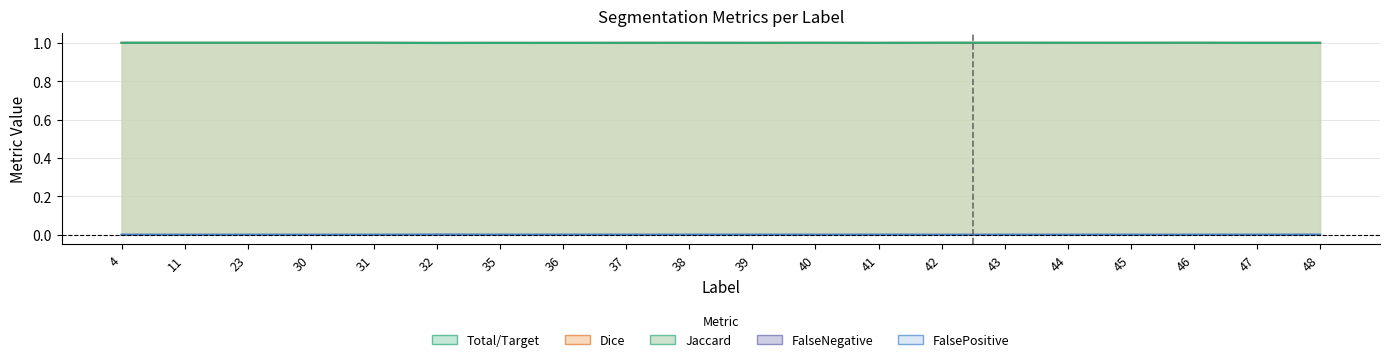

Reading left to right, extract all data points from this chart.

Jaccard: 1.0	1.0	1.0	1.0	1.0	1.0	1.0	1.0	1.0	1.0	1.0	1.0	1.0	1.0	1.0	1.0	1.0	1.0	1.0	1.0
Dice: 1.0	1.0	1.0	1.0	1.0	1.0	1.0	1.0	1.0	1.0	1.0	1.0	1.0	1.0	1.0	1.0	1.0	1.0	1.0	1.0
FalseNegative: 1.0	1.0	1.0	1.0	1.0	1.0	1.0	1.0	1.0	1.0	1.0	1.0	1.0	1.0	1.0	1.0	1.0	1.0	1.0	1.0
FalsePositive: 0.0	0.0	0.0	0.0	0.0	0.0	0.0	0.0	0.0	0.0	0.0	0.0	0.0	0.0	0.0	0.0	0.0	0.0	0.0	0.0
Total/Target: 0.0	0.0	0.0	0.0	0.0	0.0	0.0	0.0	0.0	0.0	0.0	0.0	0.0	0.0	0.0	0.0	0.0	0.0	0.0	0.0